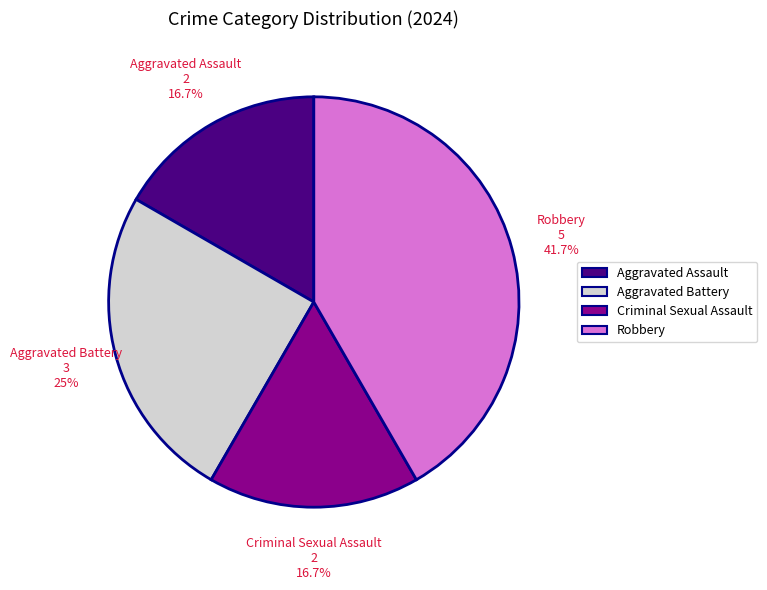

Which category has the biggest portion of the pie?

Robbery